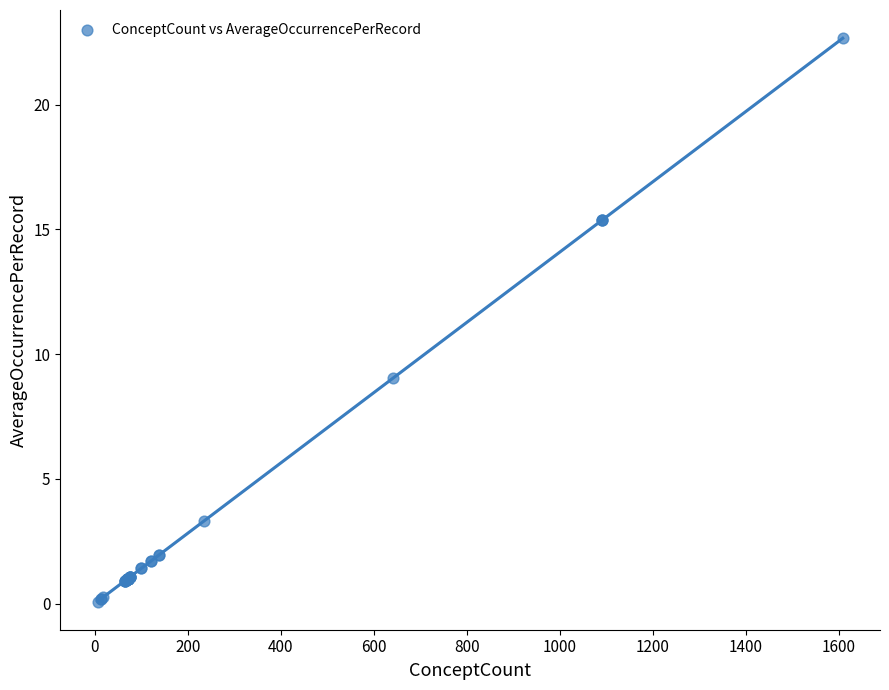

What Y value in the scatter plot is closest to 11?

9.0